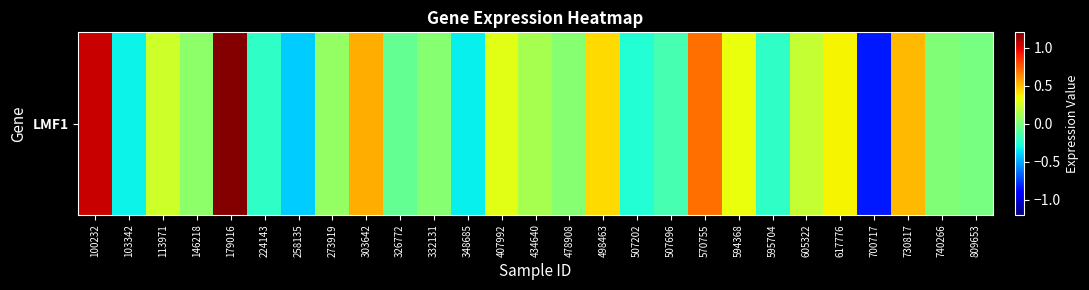

Rank the categories by value from highest to lowest.

179016, 100232, 570755, 303642, 730817, 498463, 617776, 594368, 407992, 113971, 605322, 434640, 273919, 146218, 332131, 478908, 740266, 809653, 326772, 507696, 595704, 224143, 507202, 103342, 348685, 258135, 700717